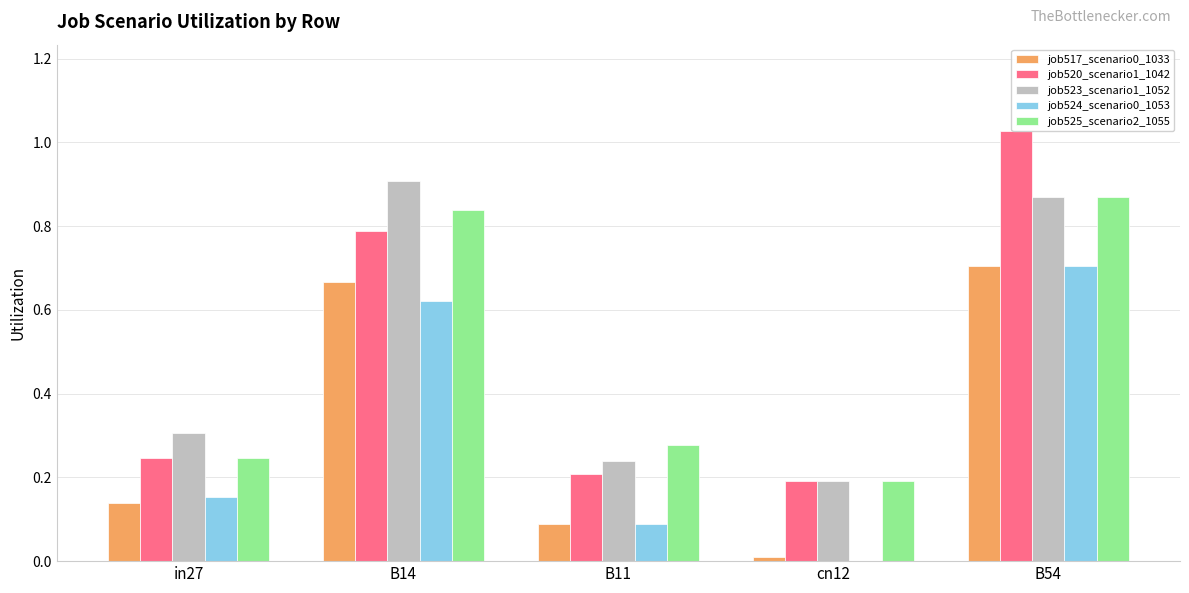

Rank the series by their maximum value, from lowest to highest.

job517_scenario0_1033, job524_scenario0_1053, job525_scenario2_1055, job523_scenario1_1052, job520_scenario1_1042